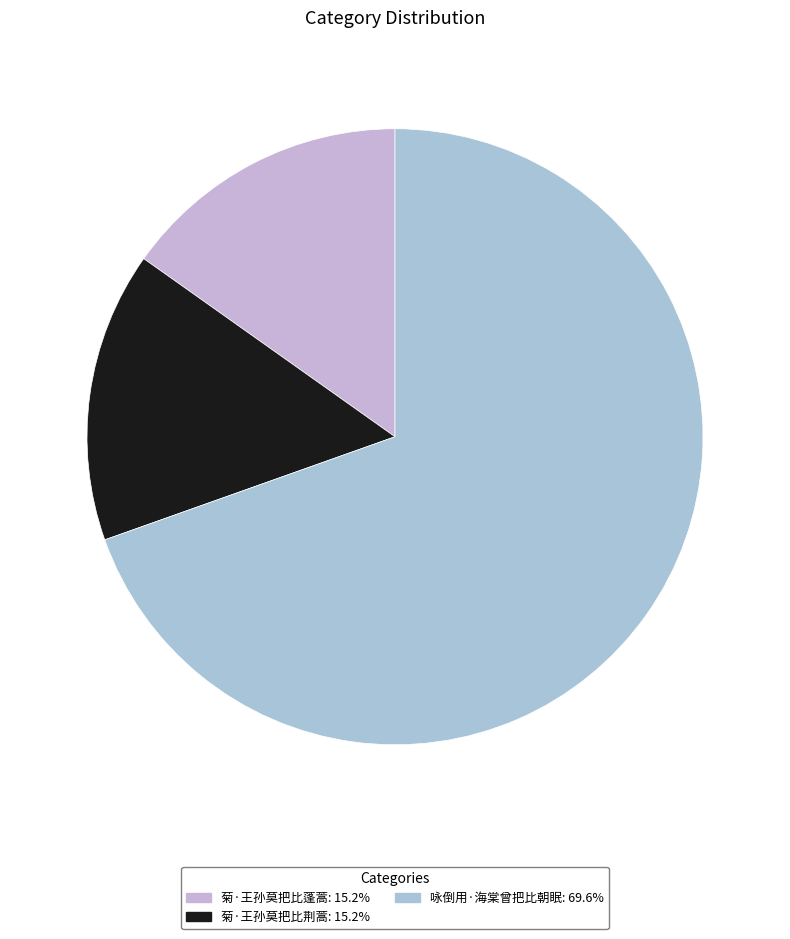

What is the ratio of the value at 咏倒用·海棠曾把比朝眠 to the value at 菊·王孙莫把比蓬蒿?

4.6